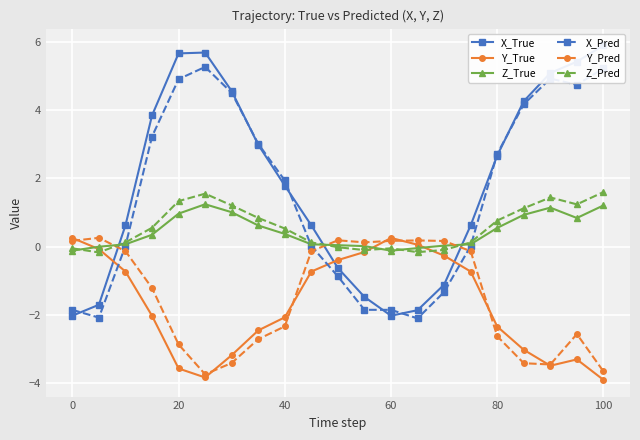

What is the difference between the maximum and minimum values in the Y_True series?

4.2